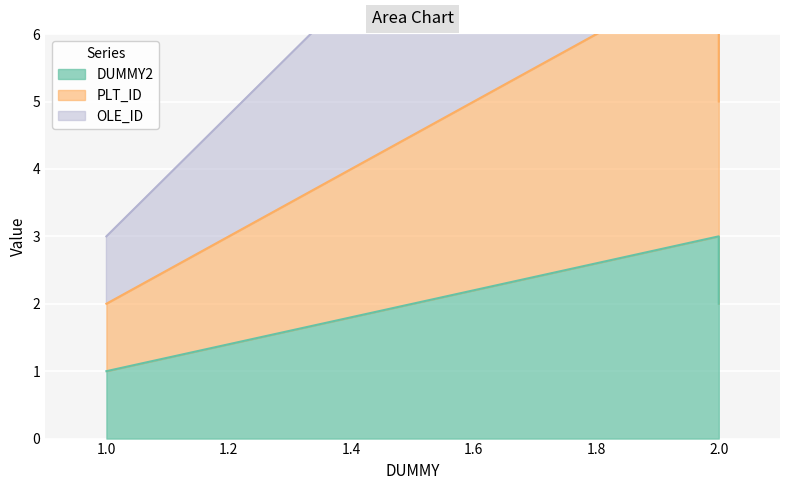

What is the value of the DUMMY2 point at the 2nd from the left?

3